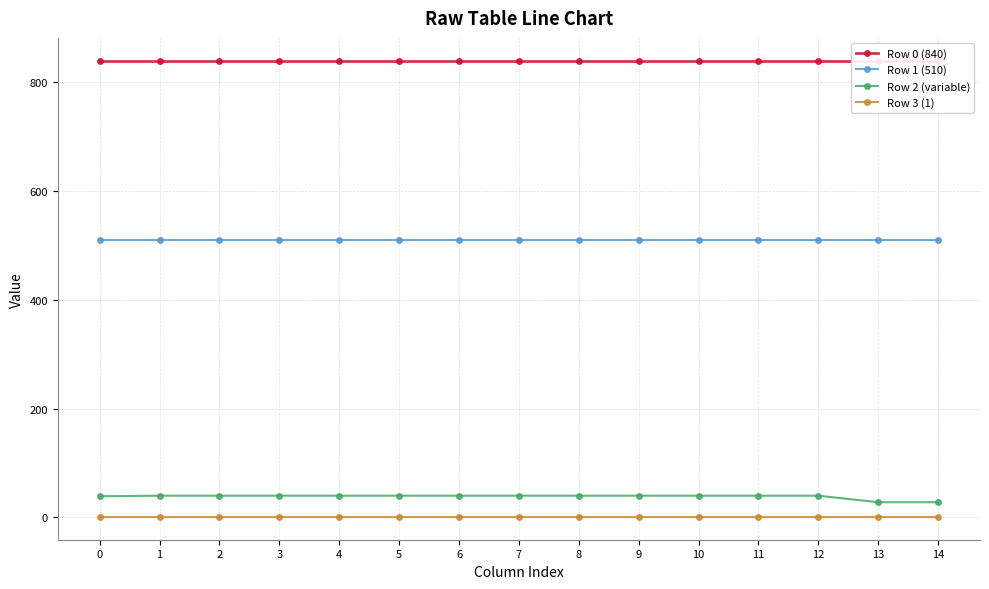

At which category is the sum across all series the highest?

1